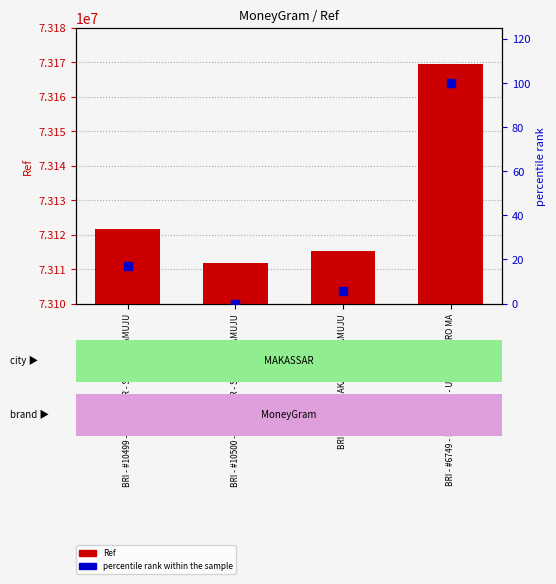

Is the value of Ref at BRI - #6749 - MAKASSAR - UNIT SIMBORO MA greater than the value of percentile rank within the sample at BRI - #6749 - MAKASSAR - UNIT SIMBORO MA?

Yes